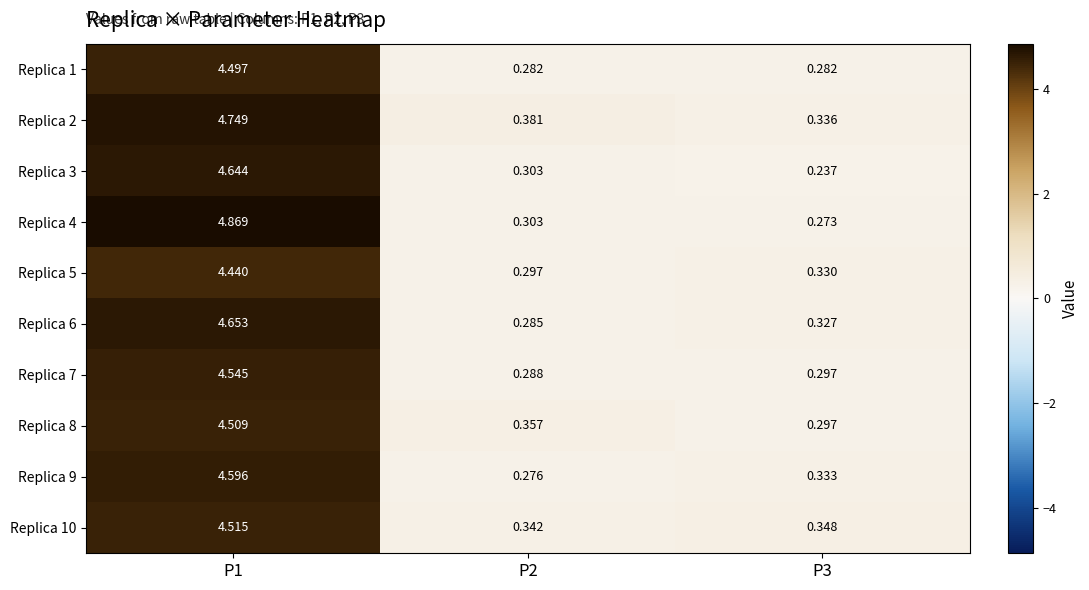

Is the value of Replica 1 at P3 greater than the value of Replica 2 at P2?

No